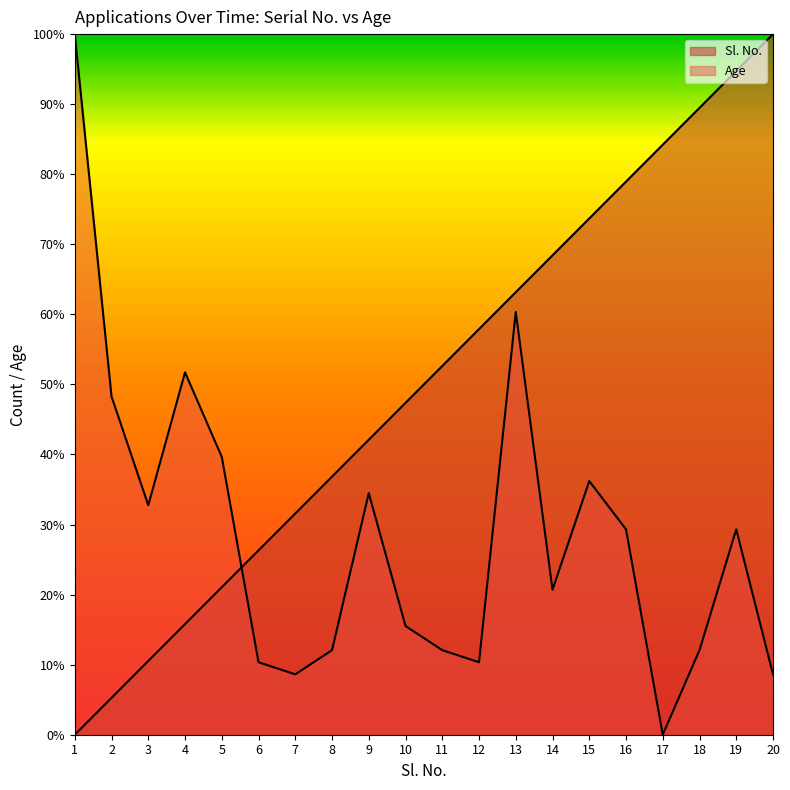

What is the value of the Age point at the 18th from the left?

12.1